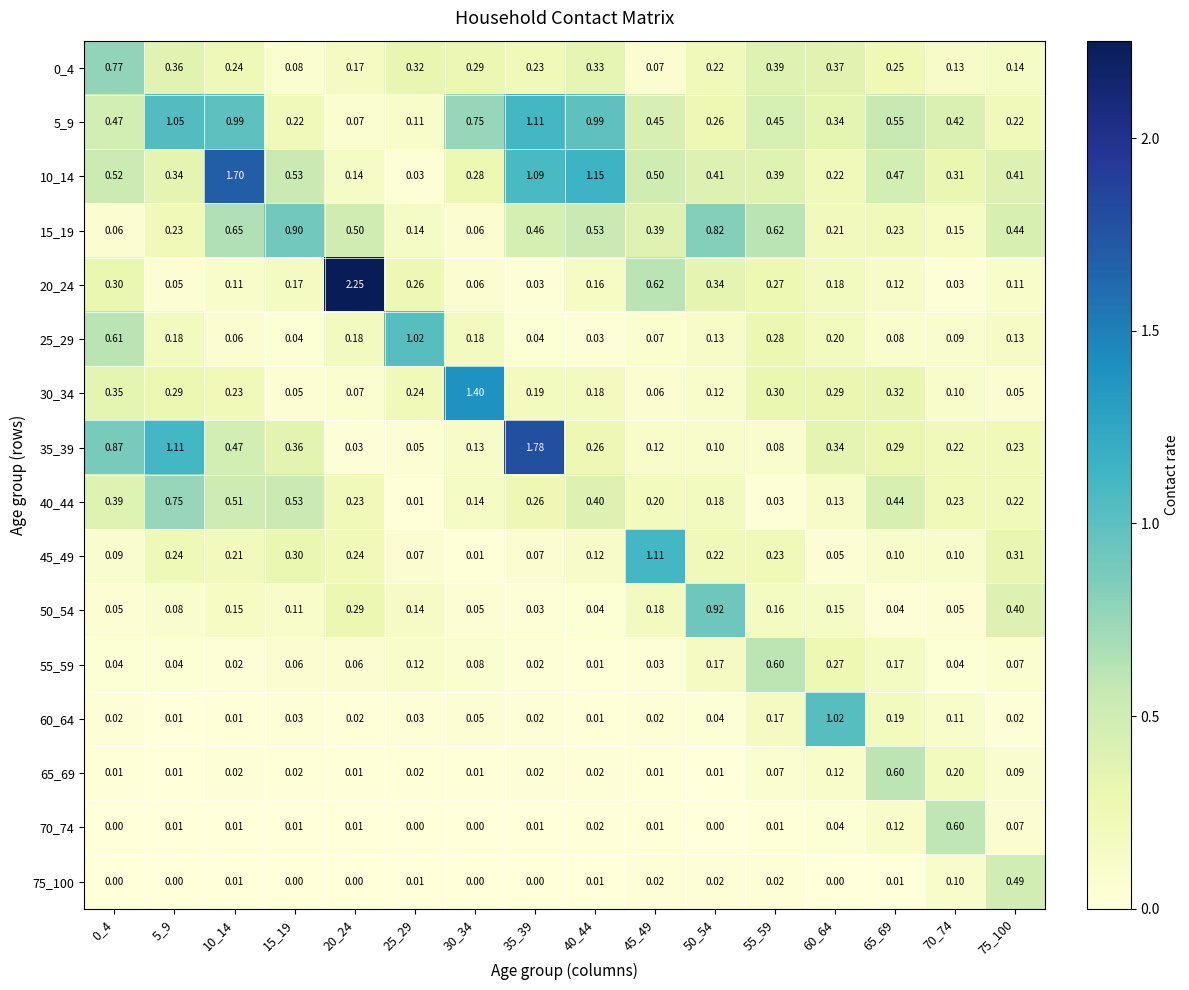

How many categories are shown in the chart?

16